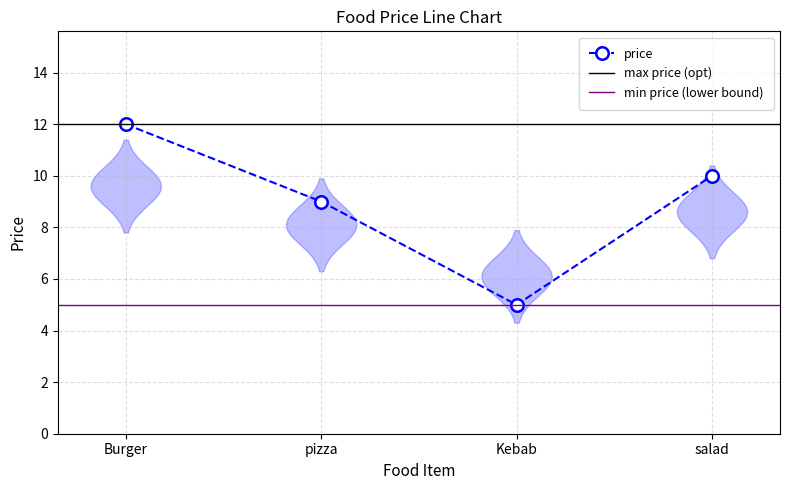

List the labels in order of value, smallest first.

Kebab, pizza, salad, Burger